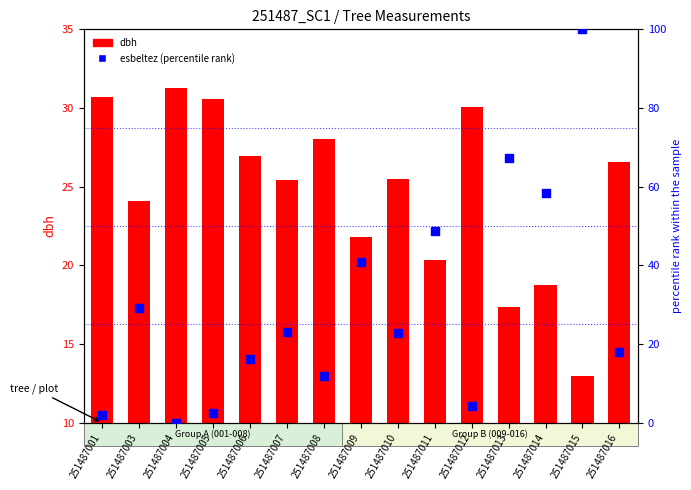

Which series has the largest Y range (max minus min)?

esbeltez (percentile rank)